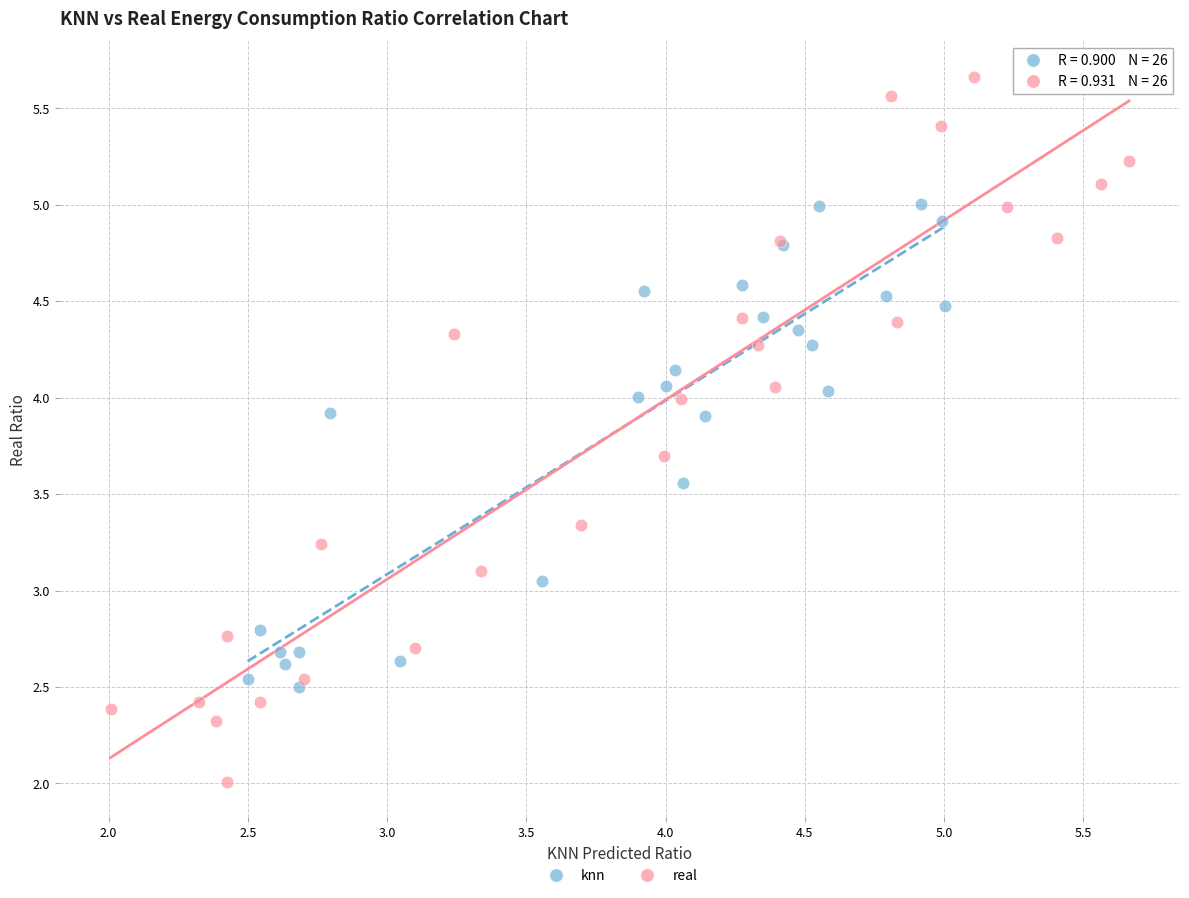

Which series contains the lowest Y value?

real